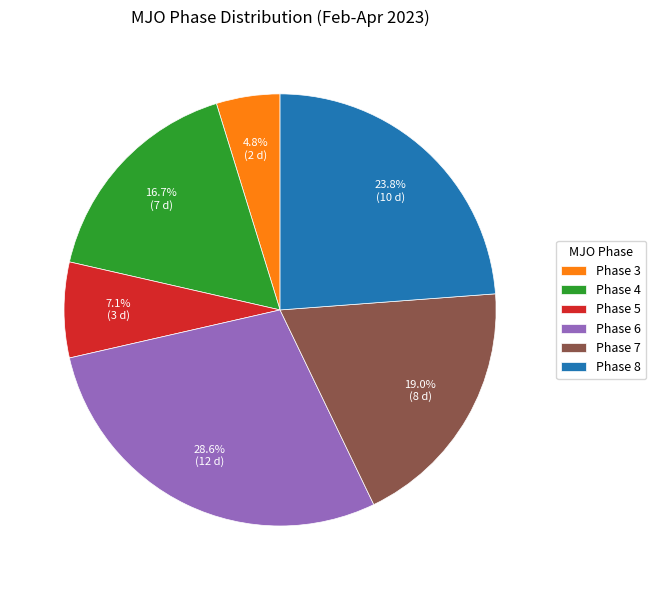

What is the ratio of the value at Phase 8 to the value at Phase 4?

1.4